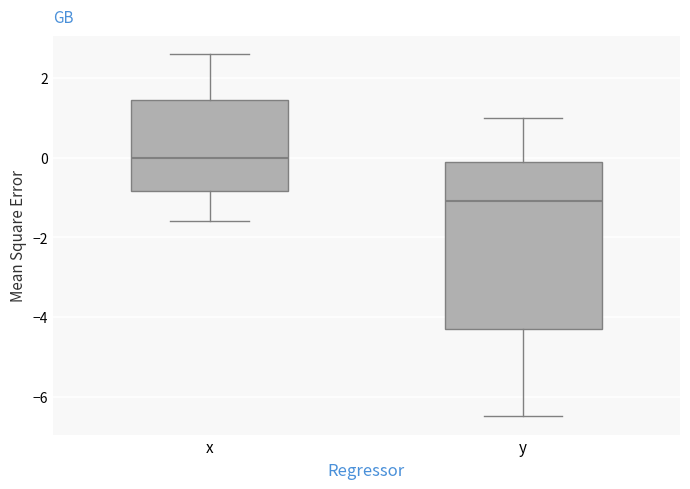

Which box is the tallest, from its lower edge to its upper edge?

y